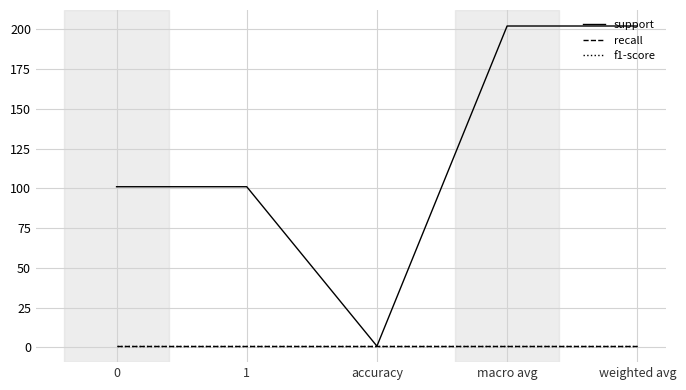

Is this an area chart (filled region under the line)?

No